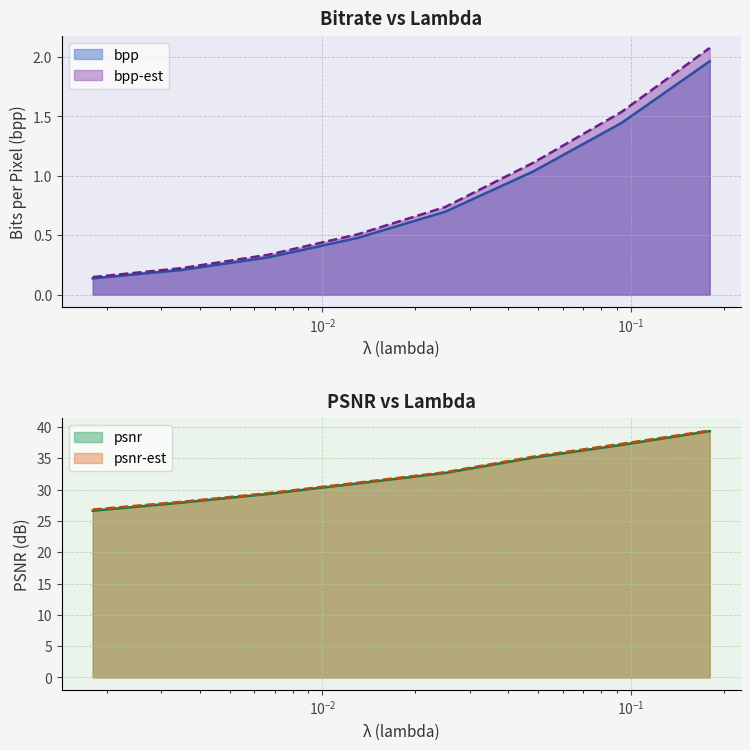

What is the average value of the bpp series?

0.8